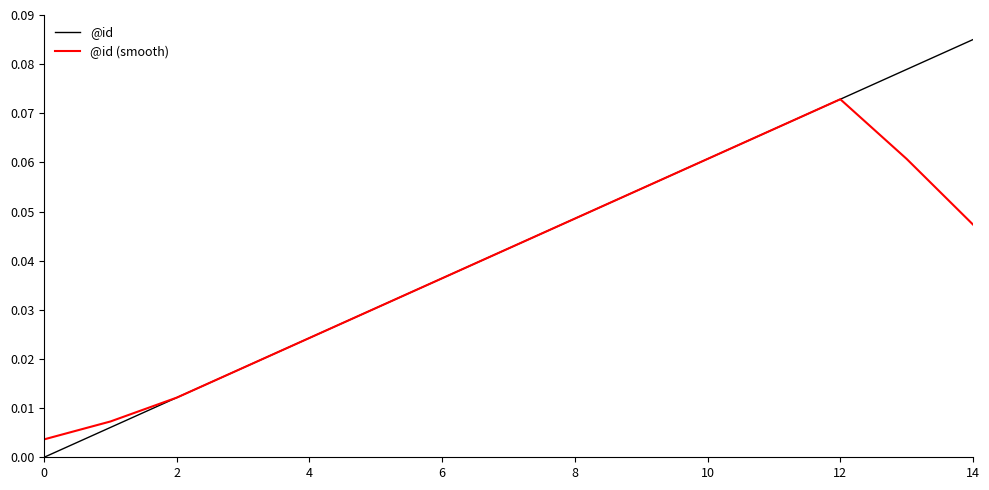

At how many categories does at least one series exceed 0?

15